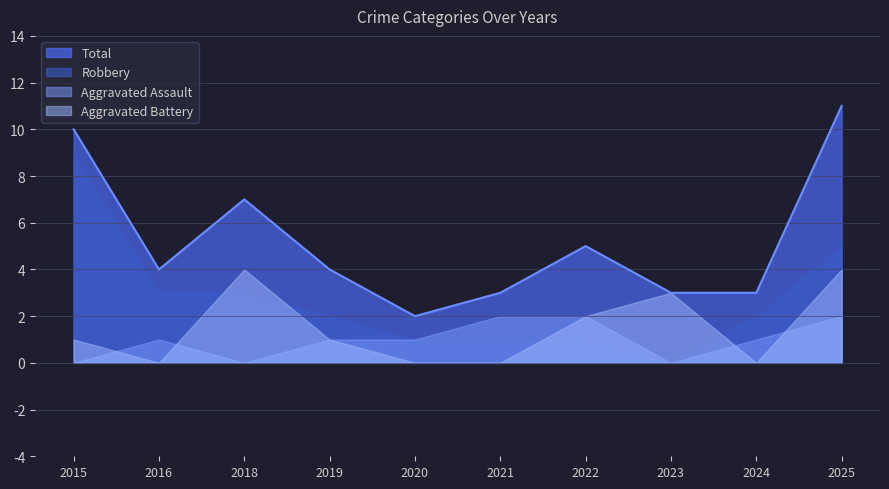

How many data points does each series have?

10